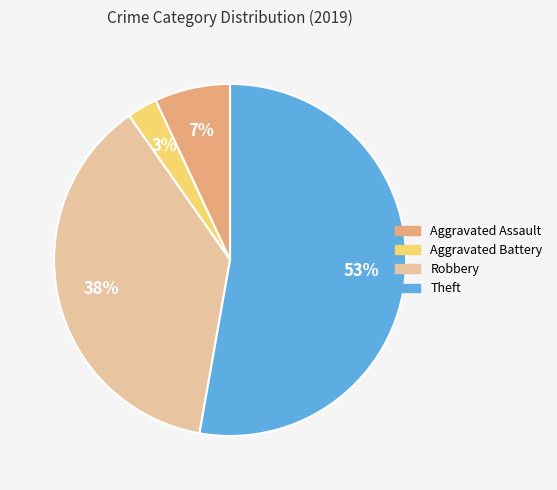

Which category has the biggest portion of the pie?

Theft